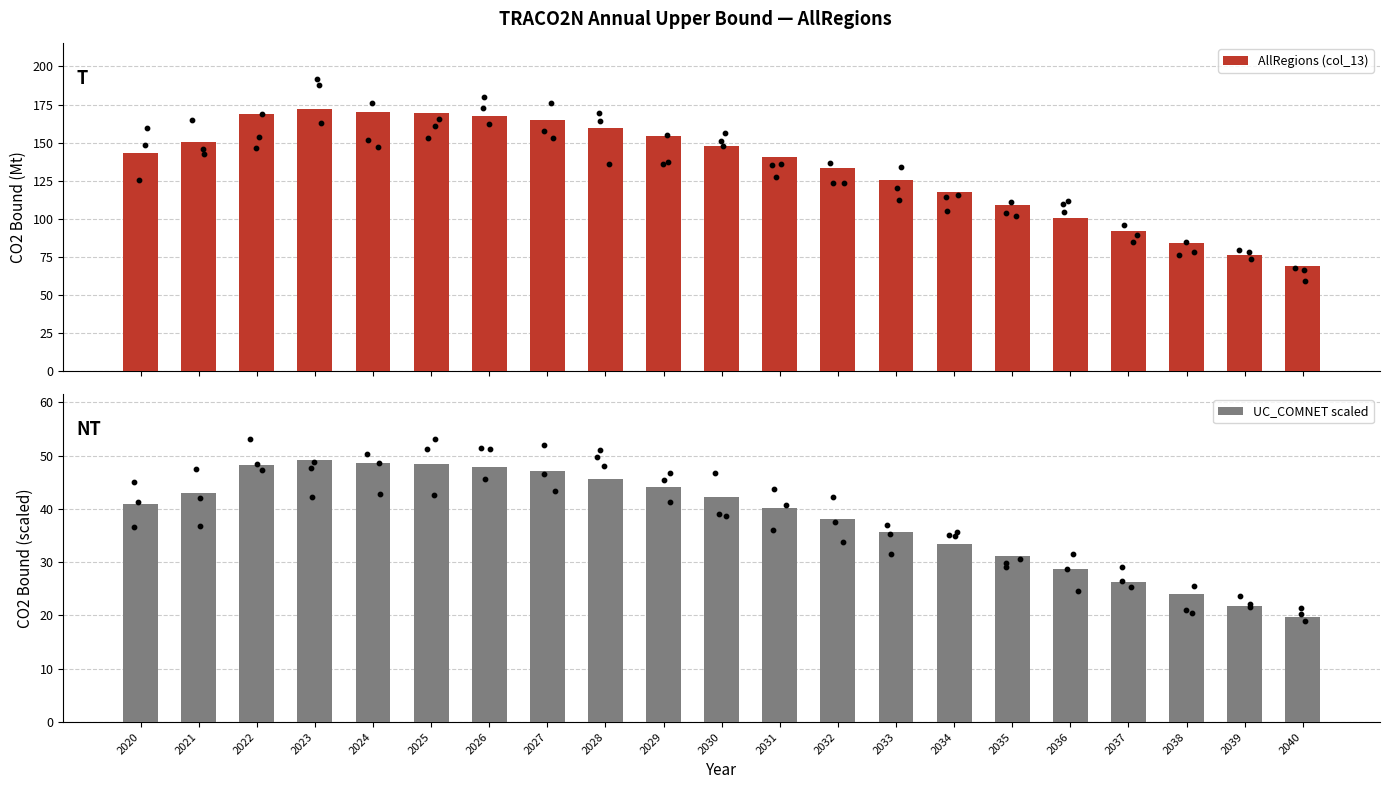

What are all the series names shown in the legend?

AllRegions (col_13), UC_COMNET scaled